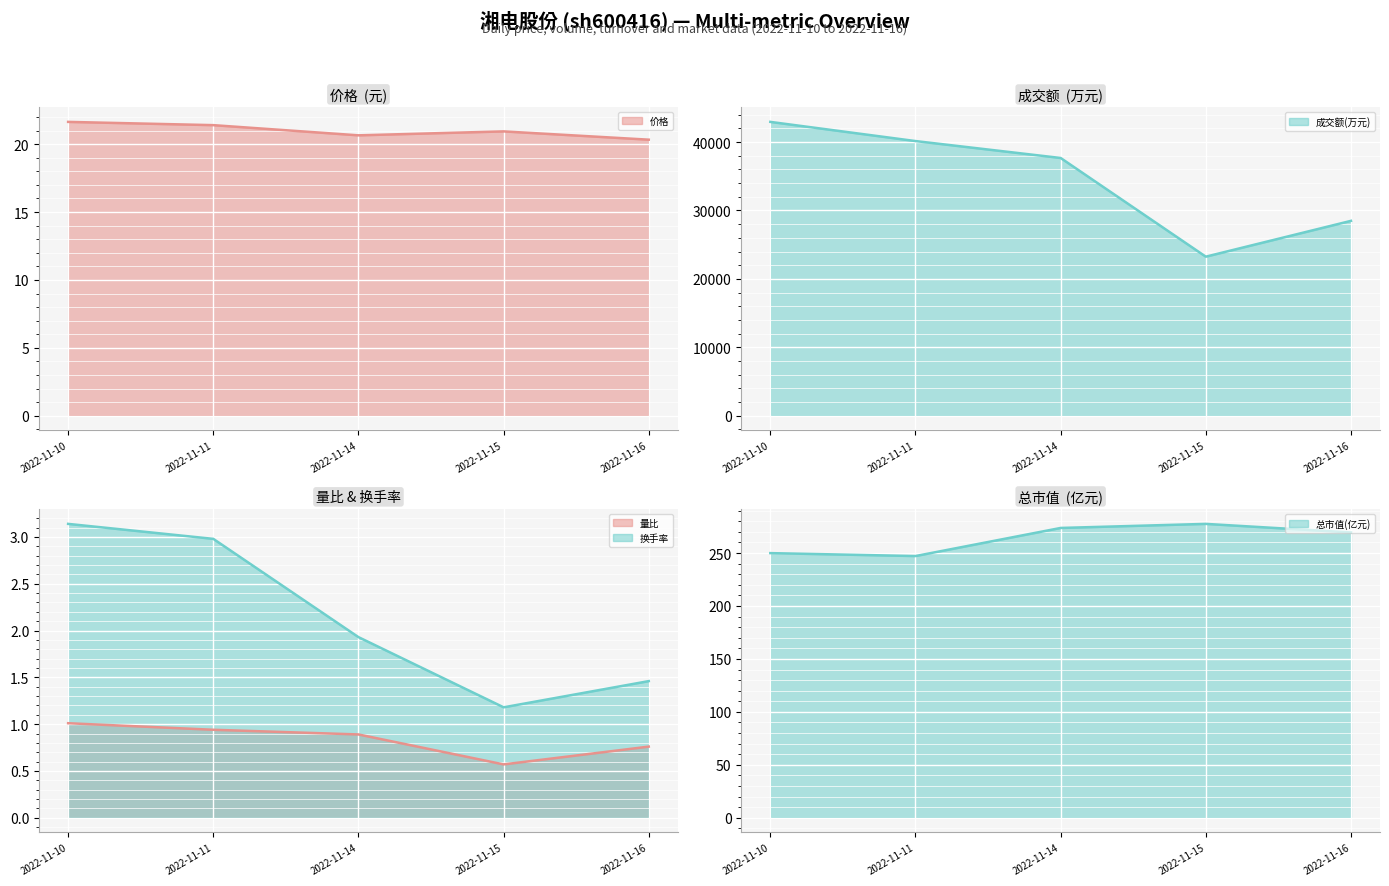

What are all the series names shown in the legend?

价格 line, 成交额(万元) line, 量比 line, 换手率 line, 总市值(亿元) line